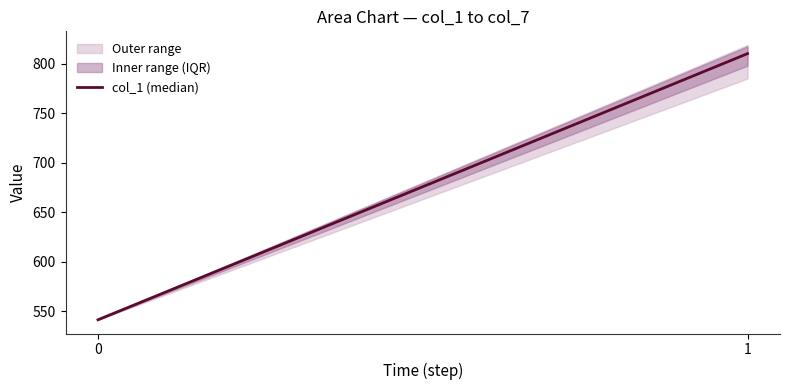

Between 0 and 1, which is larger?

1